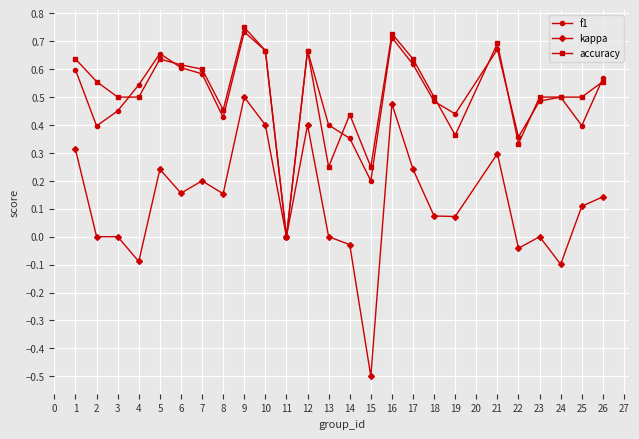

Is the value of accuracy at 21 greater than the value of kappa at 18?

Yes